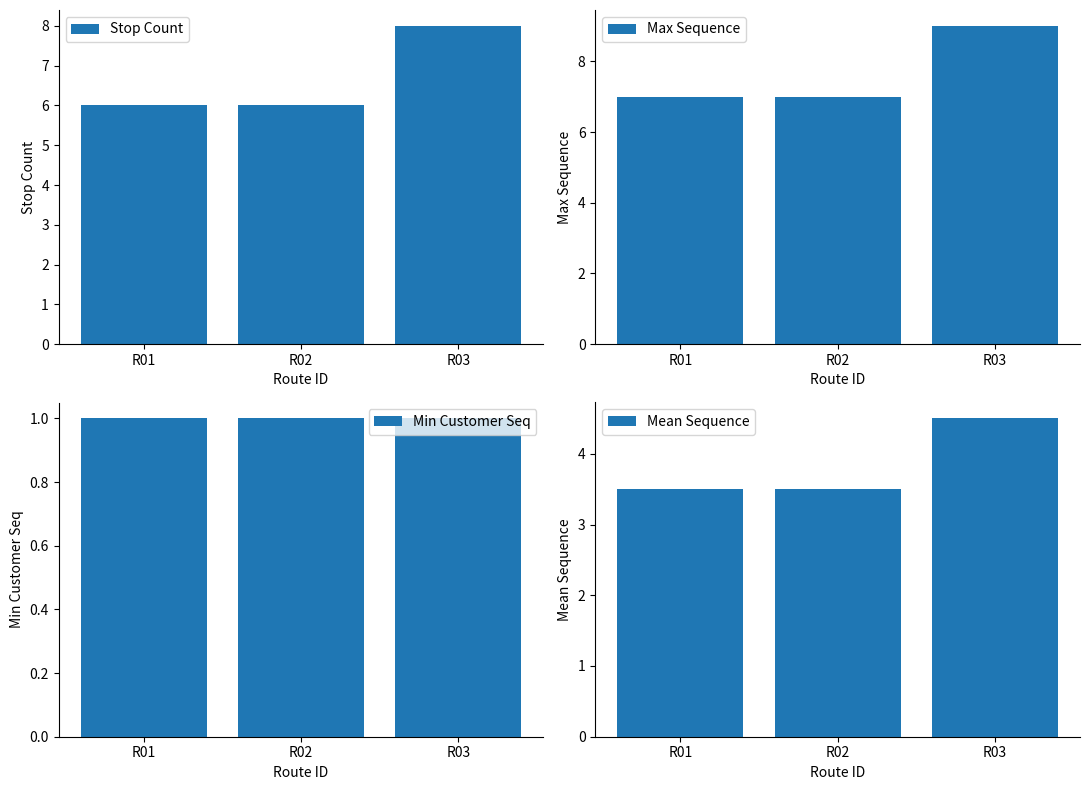

List the labels in order of Min Customer Seq value, smallest first.

R01, R02, R03